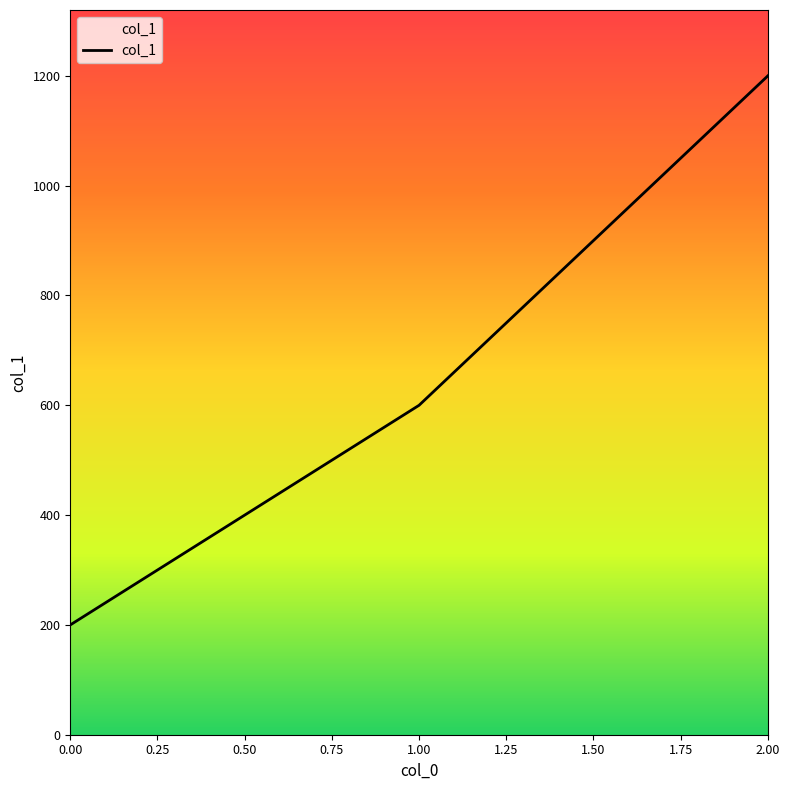

Read the value at 1.00, to the nearest 50.

600